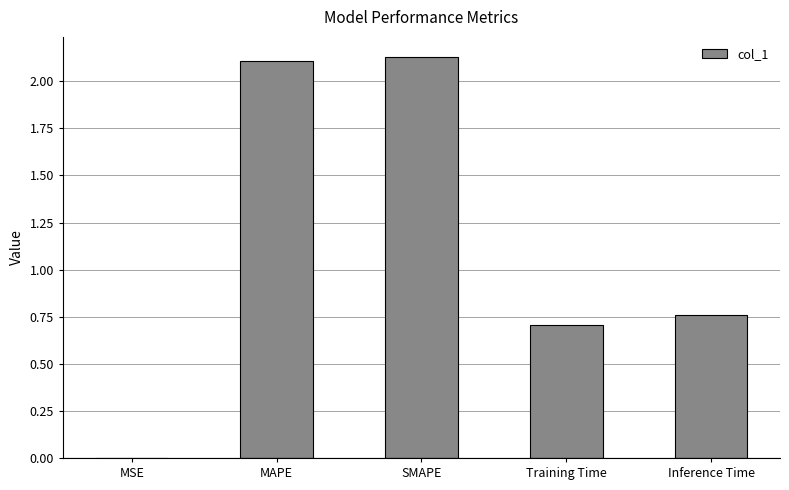

Which has a higher value, MAPE or MSE?

MAPE